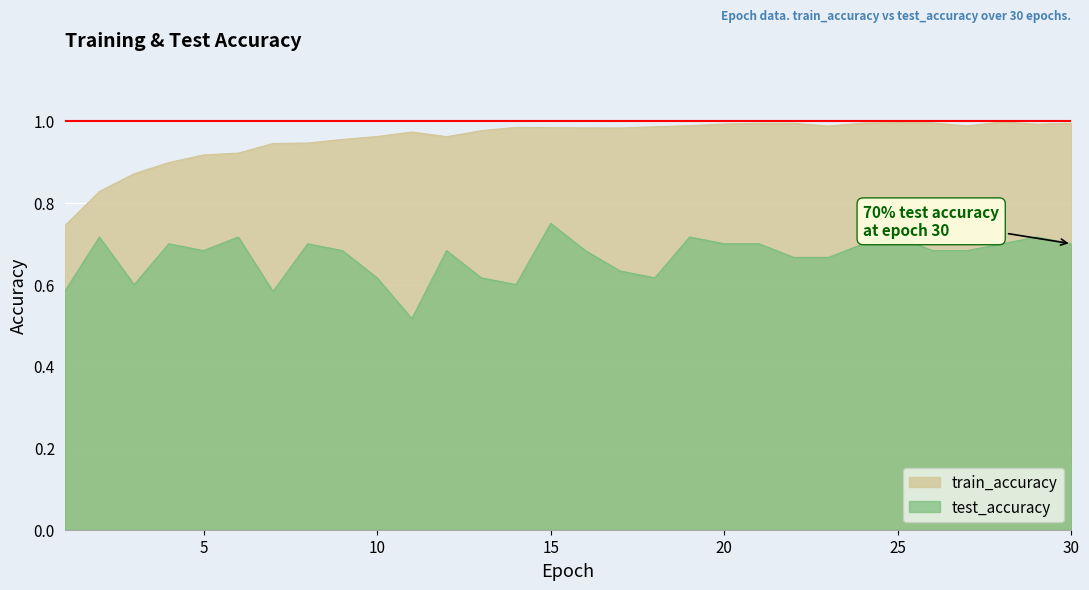

What is the average value of the train_accuracy series?

1.0